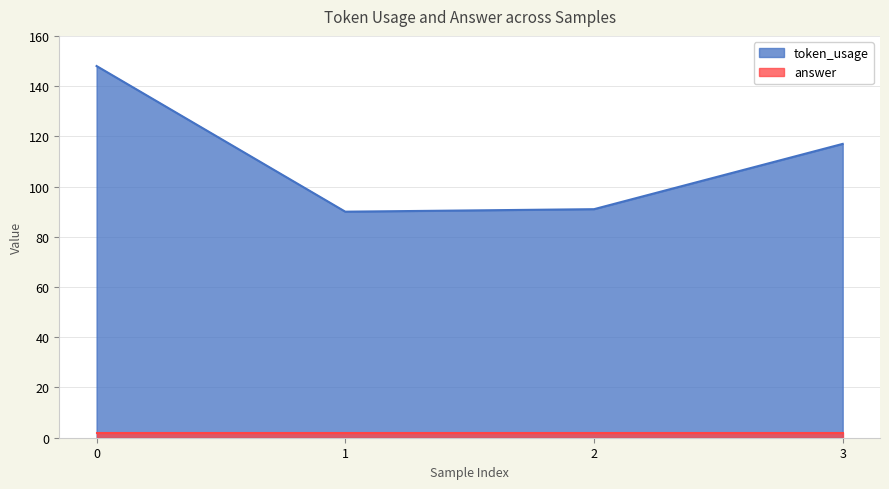

List the labels in order of value, largest first.

0, 3, 2, 1